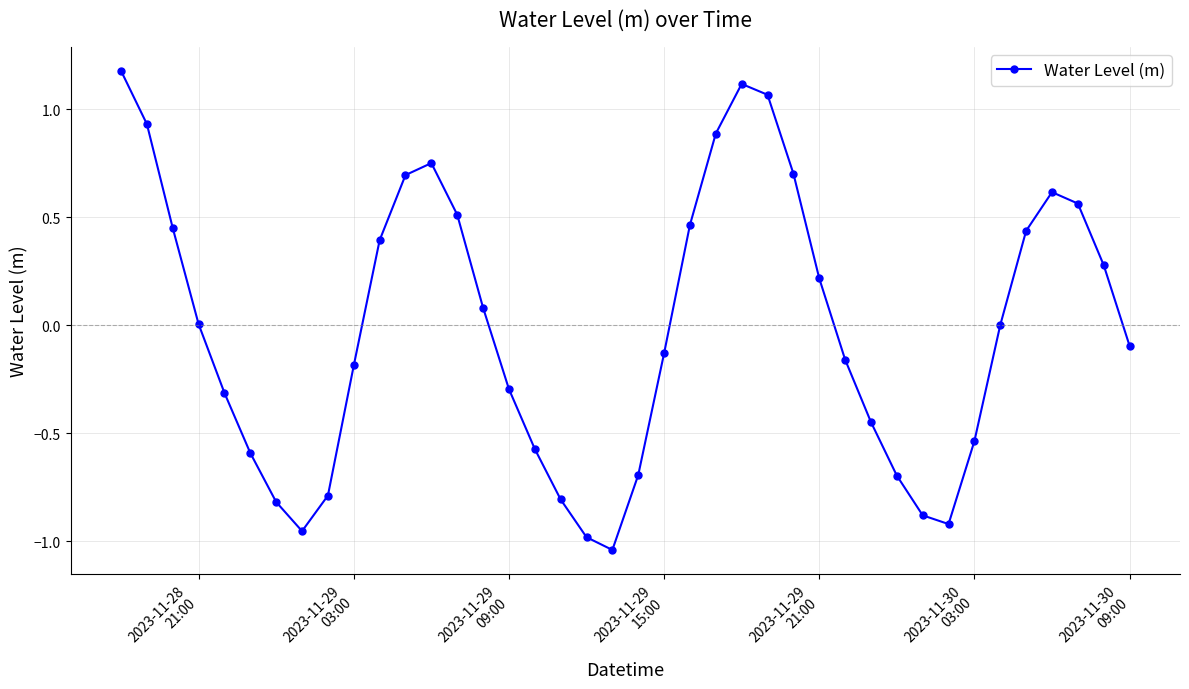

What is the difference between the maximum and minimum values?

2.2